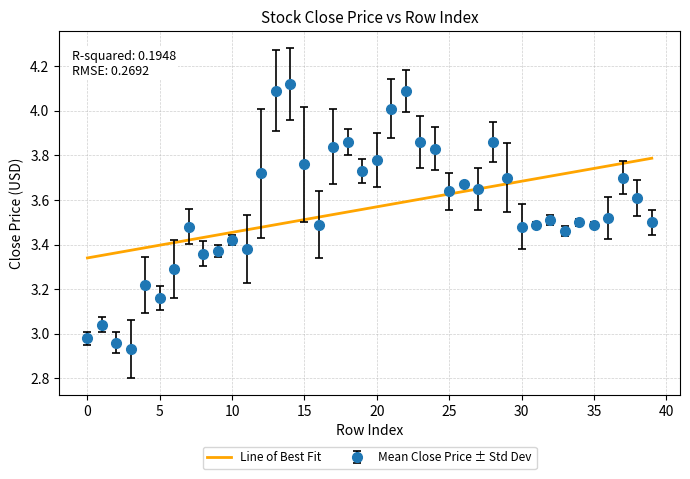

Which series has the widest spread of values?

Mean Close Price ± Std Dev